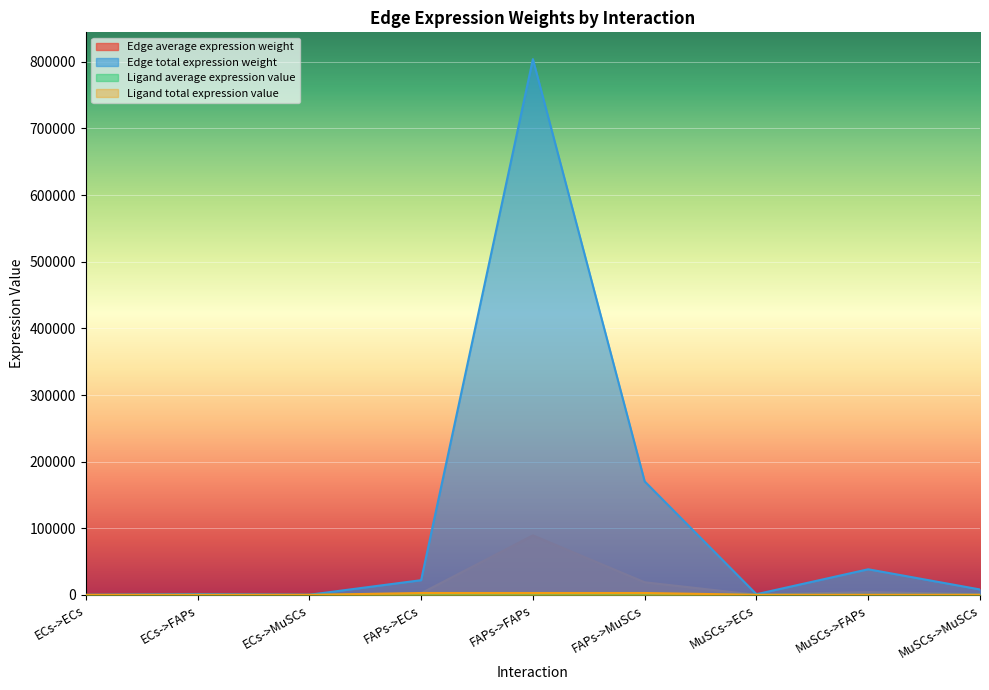

The Ligand total expression value series shows 136.5 at MuSCs->FAPs. True or false?

True